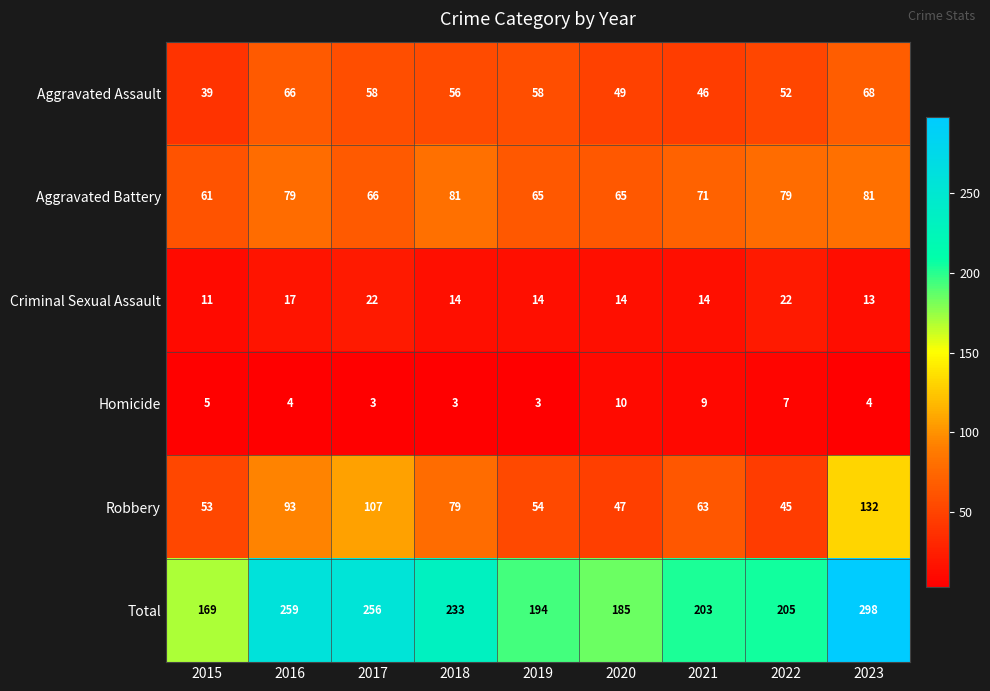

At which category is the sum across all series the highest?

2023